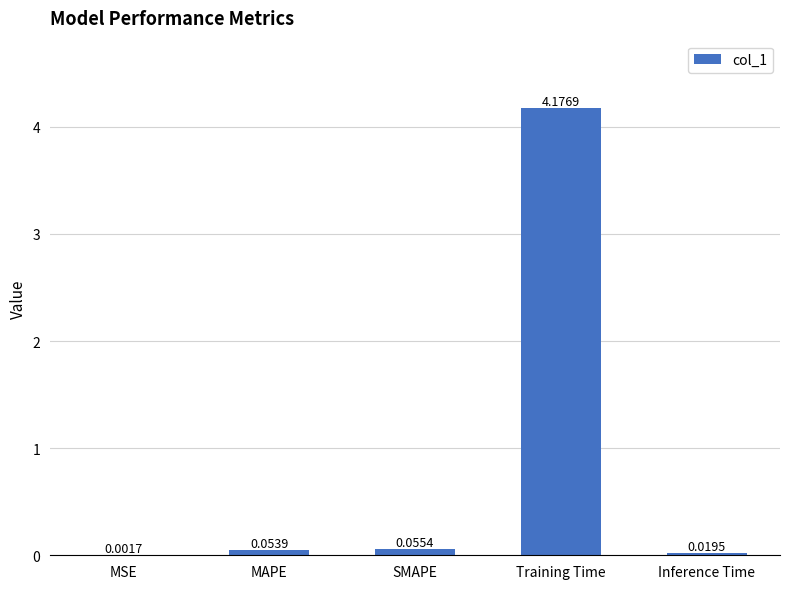

Which category has the highest value across all series?

Training Time